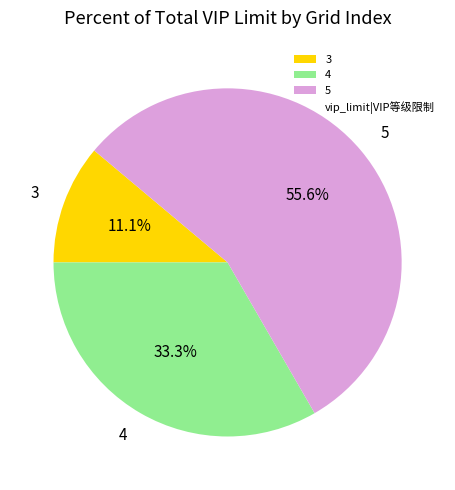

Is there a majority slice in this chart?

Yes